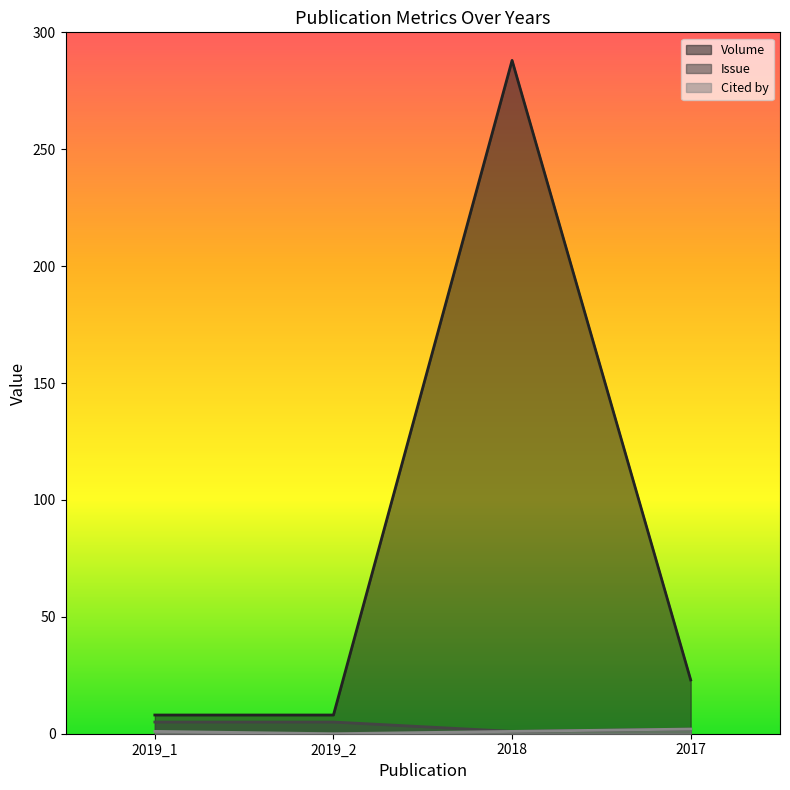

Reading left to right, extract all data points from this chart.

Volume: 8	8	288	23
Issue: 5	5	1	2
Cited by: 1	0	1	2